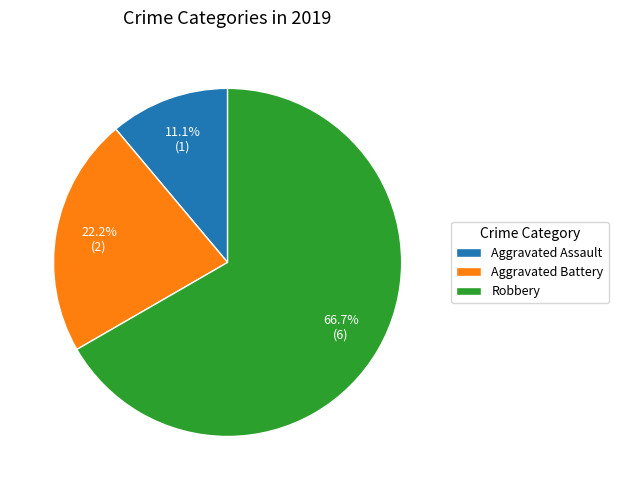

True or false: Robbery accounts for 76% of the total.

False